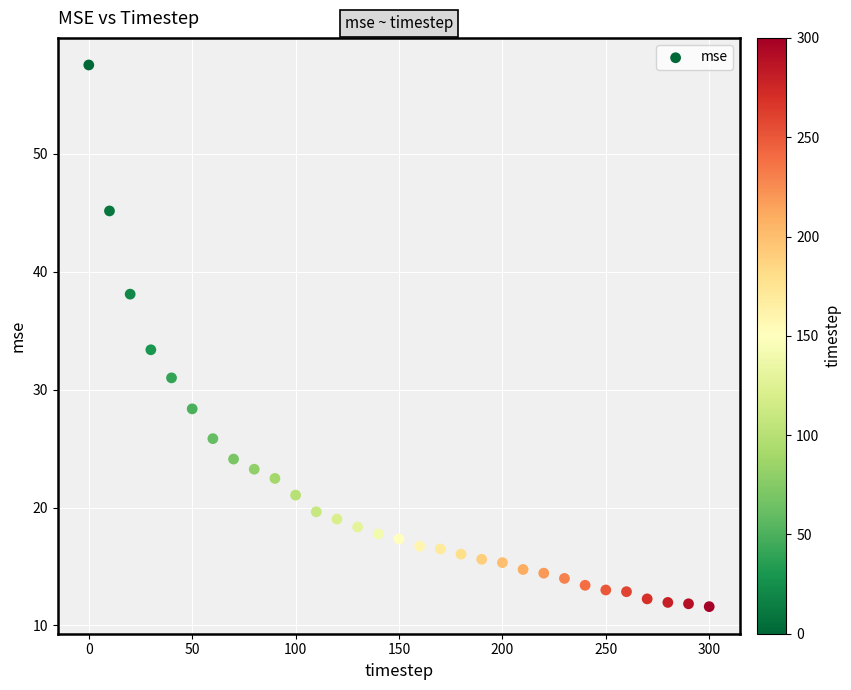

What Y value in the scatter plot is closest to 34?

33.4